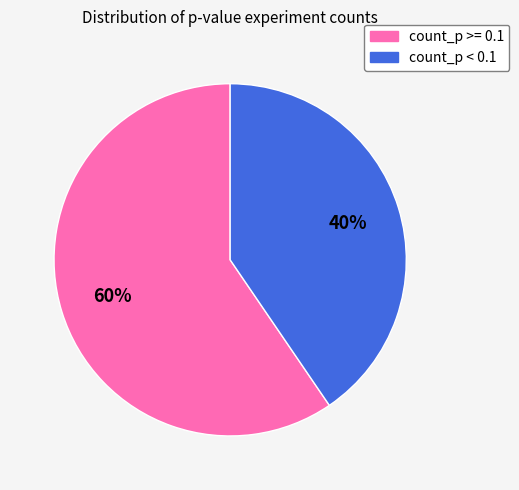

The count_p < 0.1 slice represents 40% of the pie. True or false?

True